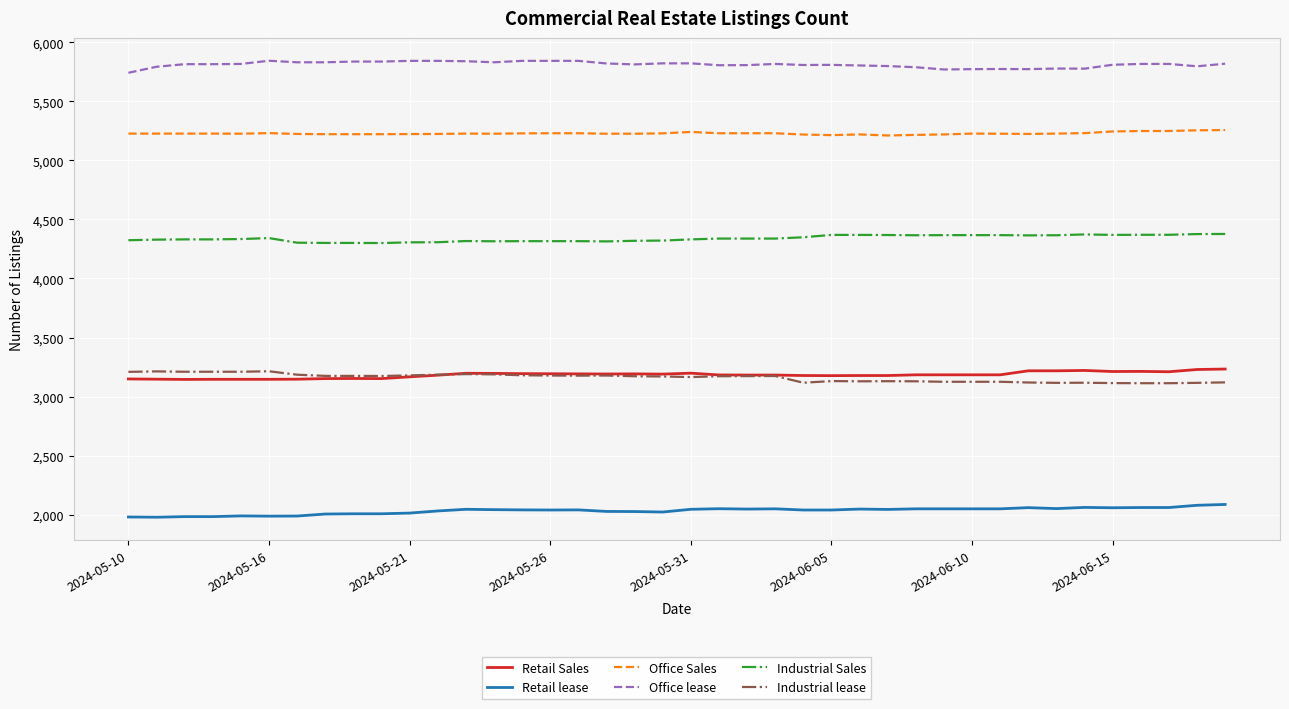

How many values in the Industrial Sales series are below 4338?

20